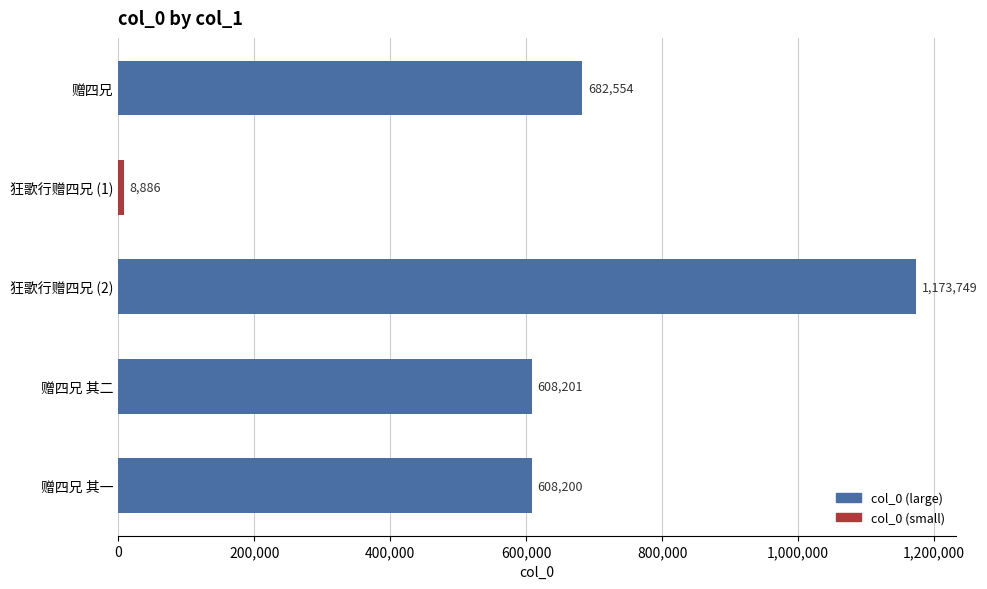

At which category does the chart reach its minimum across all series?

狂歌行赠四兄 (1)